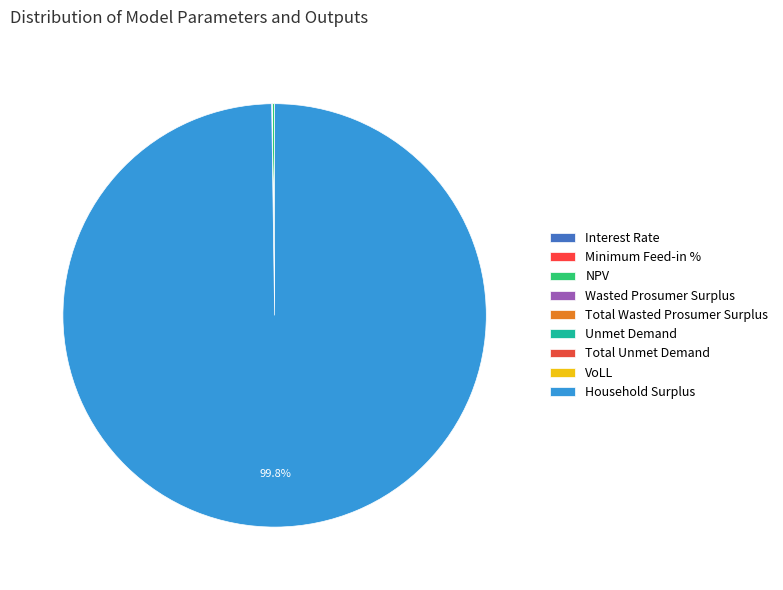

Do Household Surplus and Interest Rate together represent more than half of the pie?

Yes